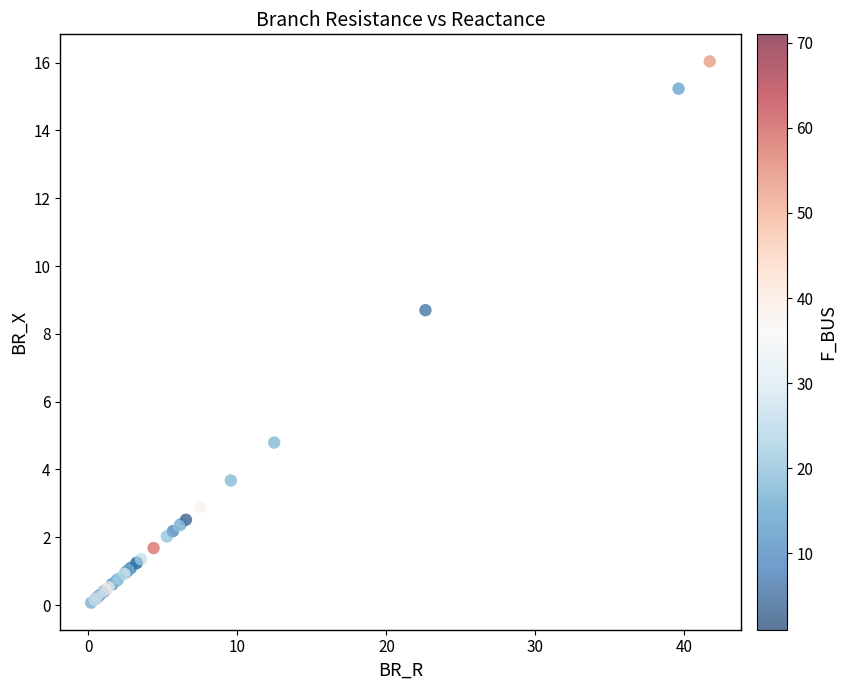

What Y value in the scatter plot is closest to 8?

8.7